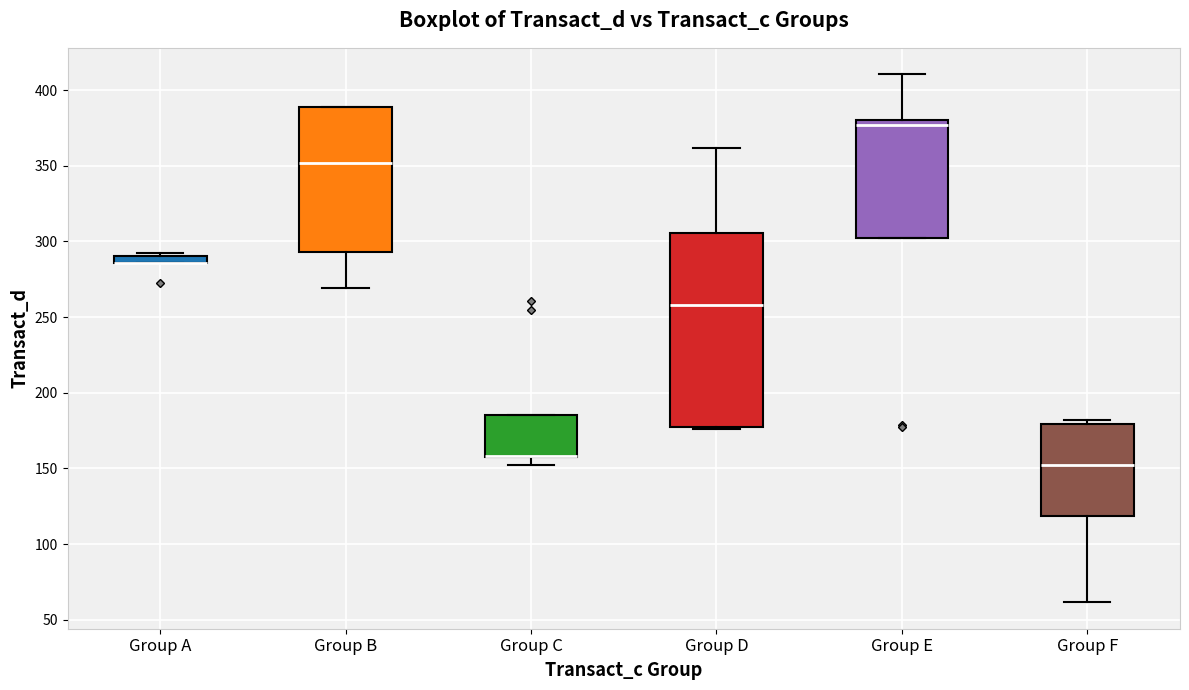

Where is the lower edge of the box for Group D on the y-axis? The values are not printed on the chart, so give them approximately, as read against the axis.

175